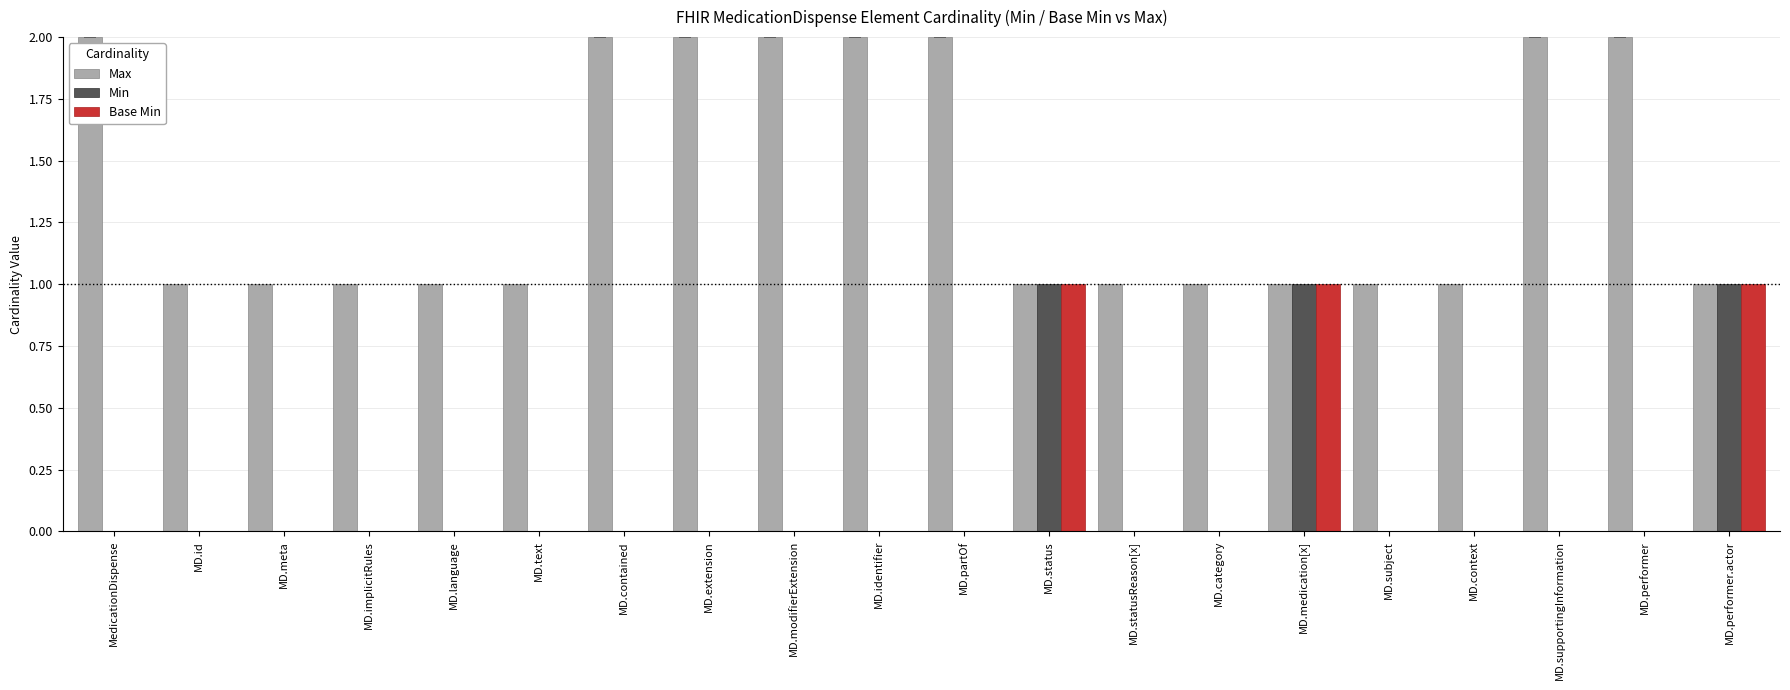

Count the number of data series in this chart.

3